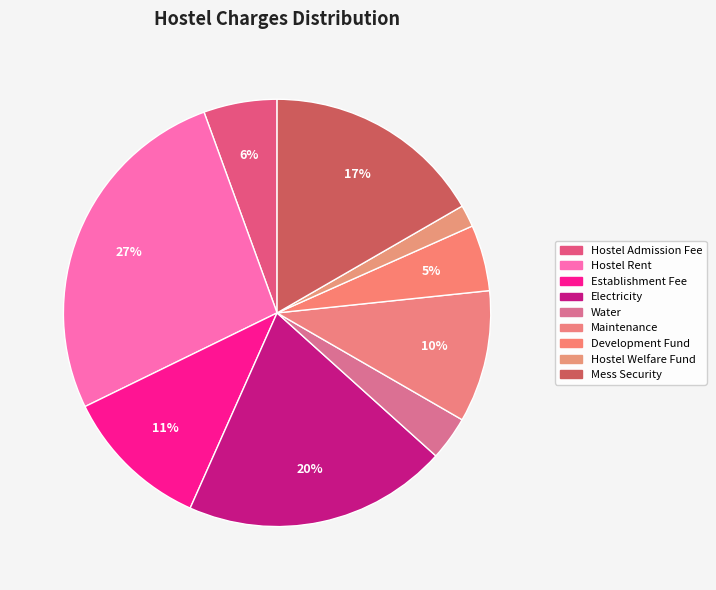

To the nearest percent, what is the average slice percentage?

11%